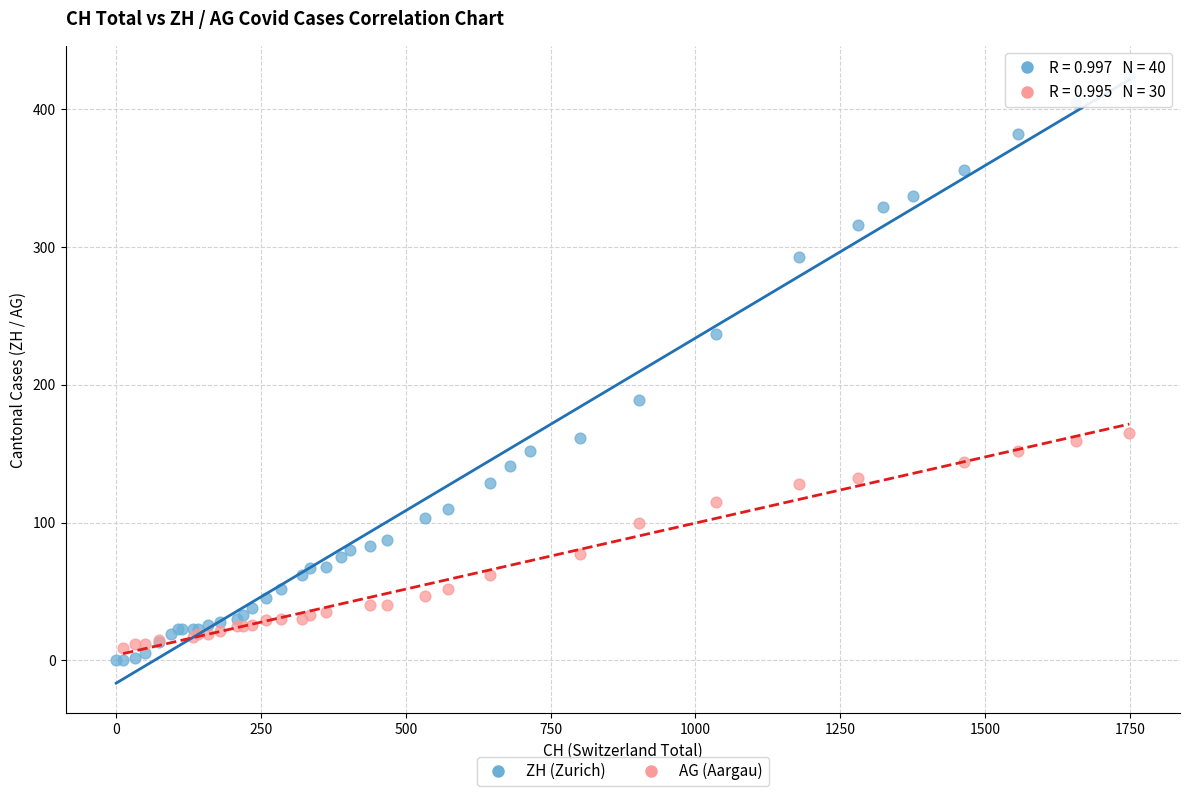

Which series contains the highest Y value?

ZH (Zurich)